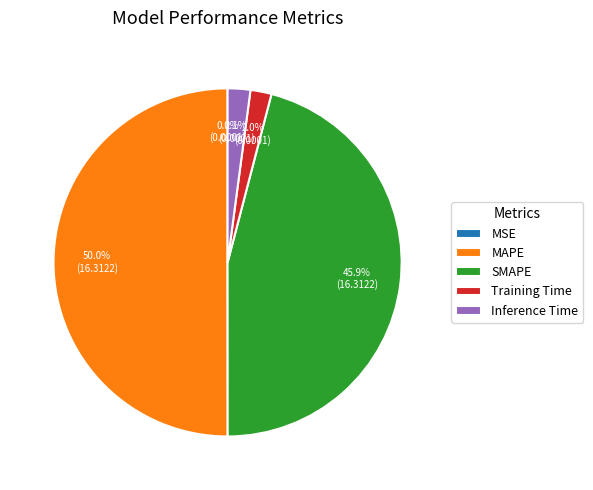

Which has a higher value, MAPE or Inference Time?

MAPE